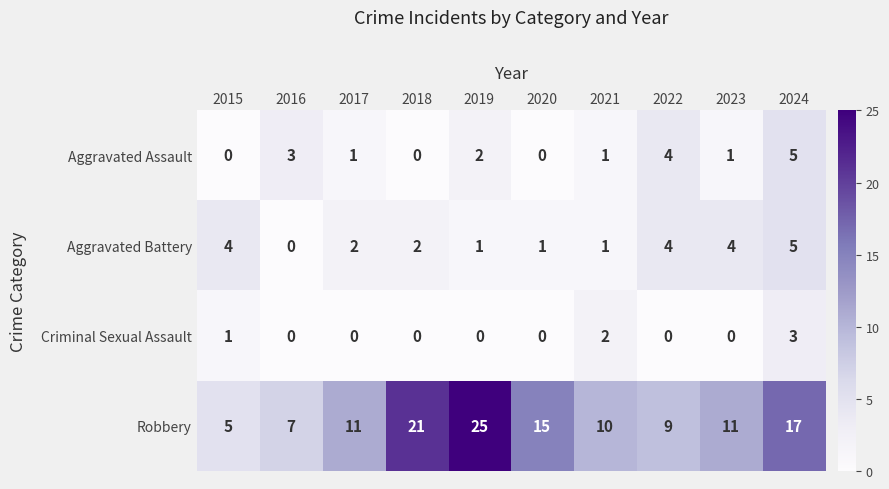

What is the difference between the second highest and second lowest values in the Aggravated Battery series?

3